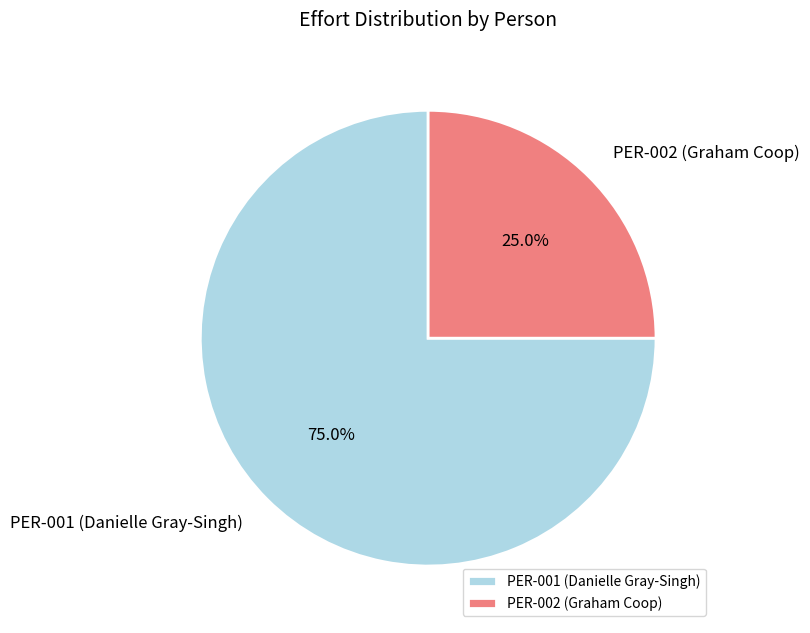

Is PER-001 (Danielle Gray-Singh) the majority of the pie?

Yes